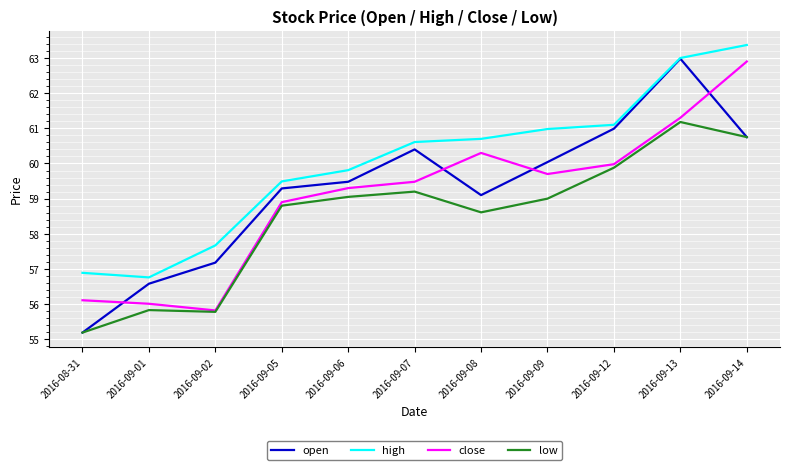

What is the sum of the high values at 2016-09-02 and 2016-09-06?

117.5